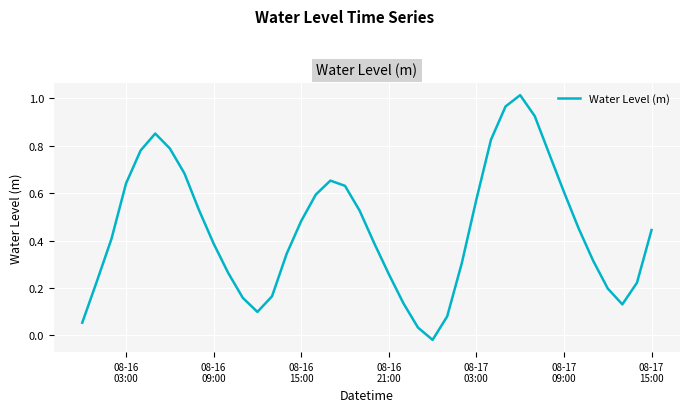

What is the difference between the second highest and second lowest values?

0.9